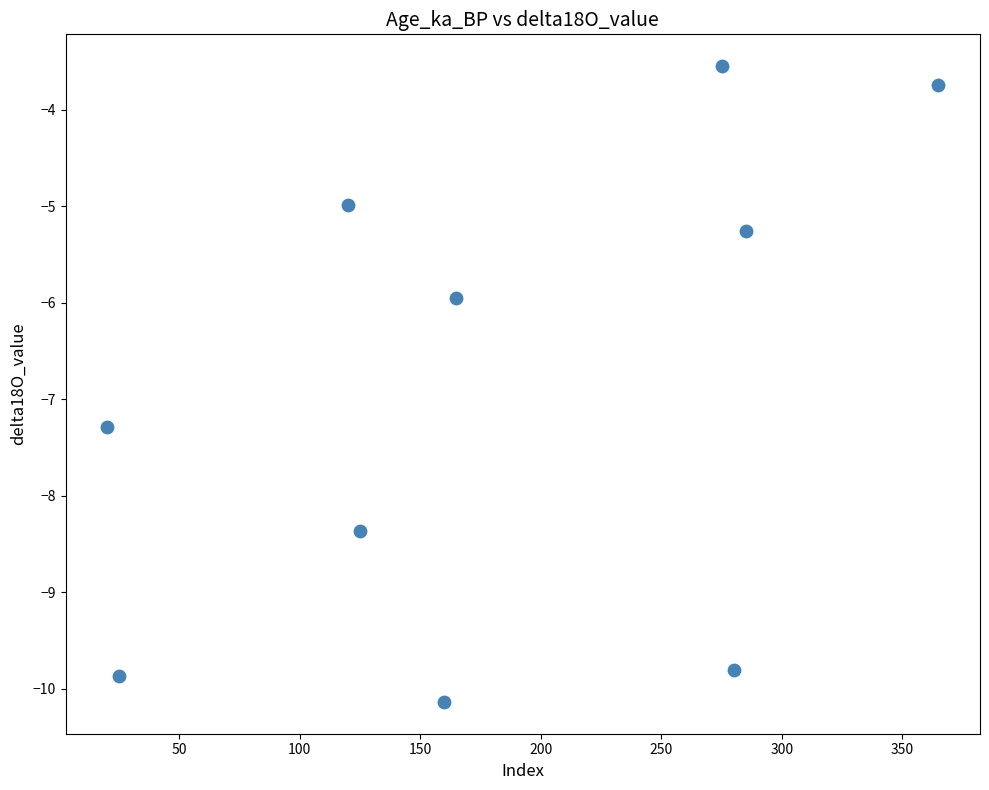

What is the average X value?

182.0